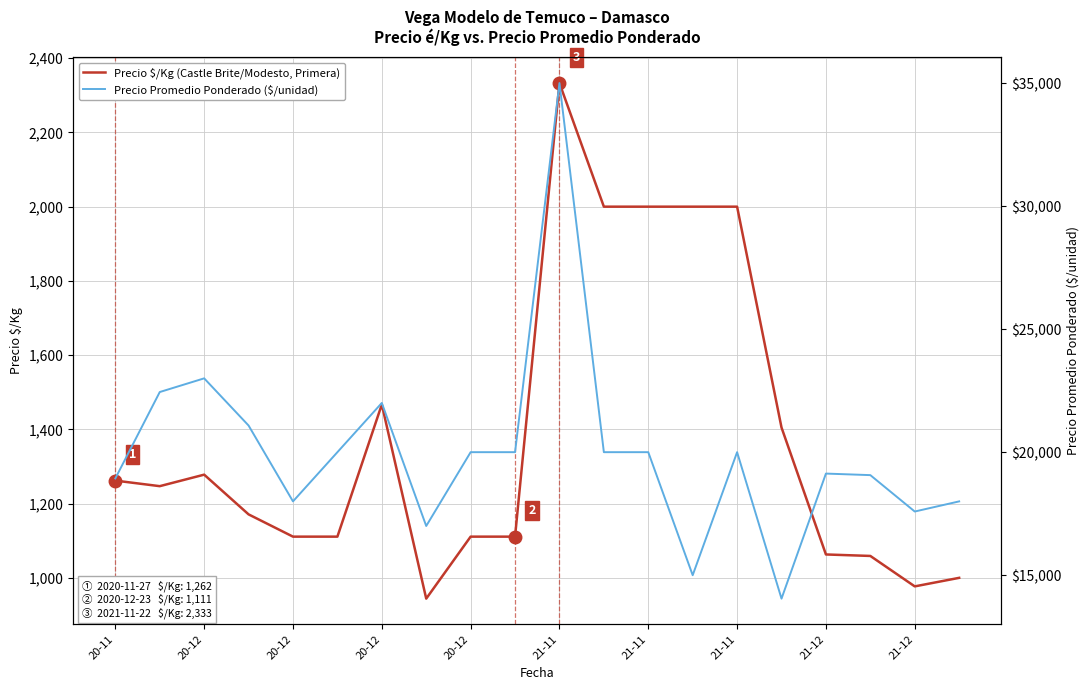

Reading left to right, what are all the values shown in this chart?

Precio $/Kg (Castle Brite/Modesto, Primera): 1262	1247	1278	1171	1111	1111	1467	944	1111	1111	2333	2000	2000	2000	2000	1405	1063	1059	977	1000
Precio Promedio Ponderado ($/unidad): 18933	22444	23000	21083	18000	20000	22000	17000	20000	20000	35000	20000	20000	15000	20000	14048	19130	19067	17588	18000